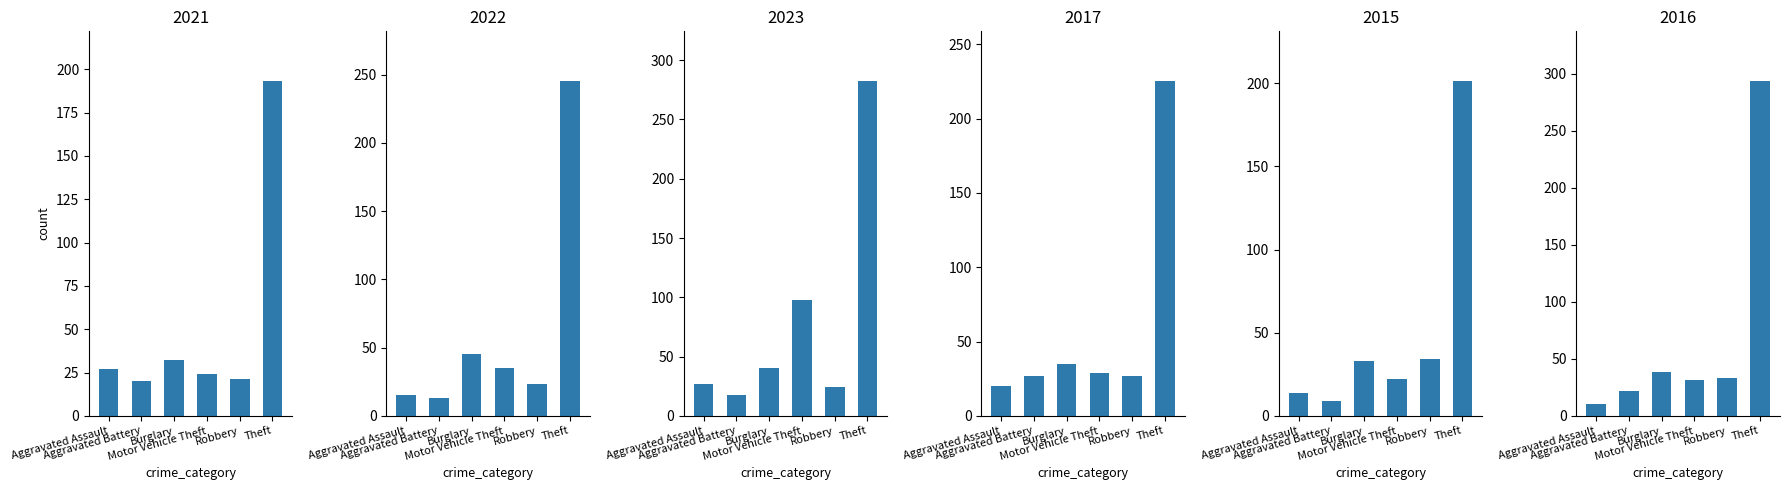

How many values in the 2015 series exceed 33?

2